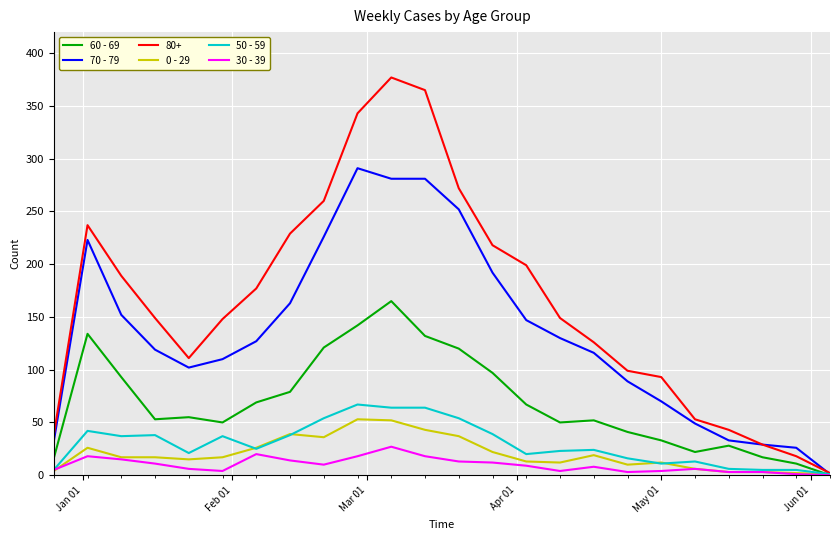

Which series has the largest total across all categories?

80+